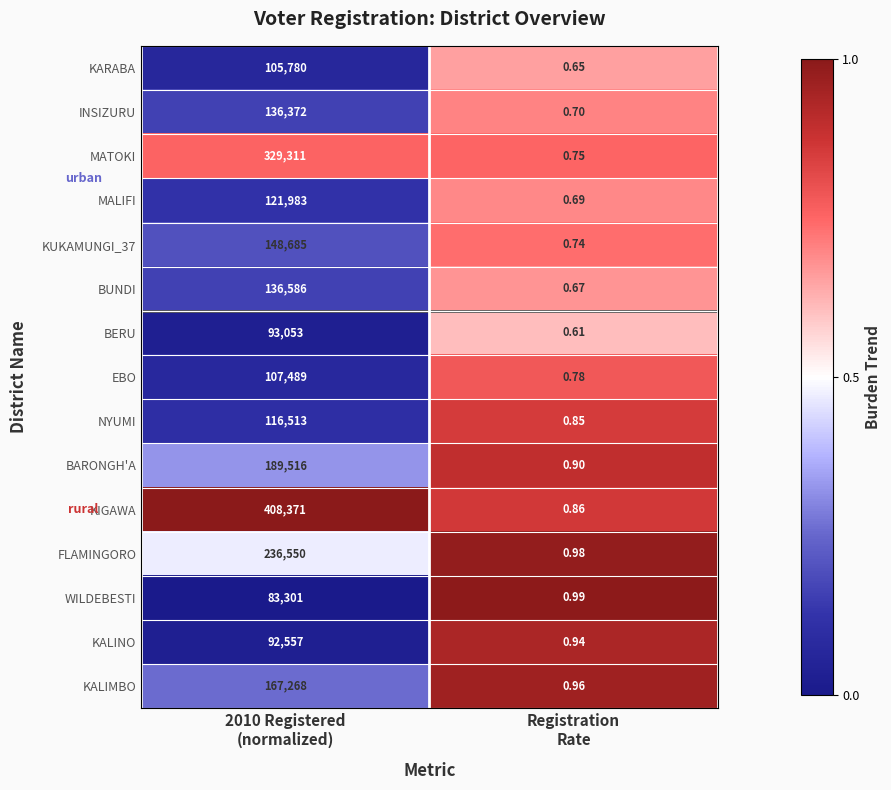

Which series has the largest total across all categories?

KIGAWA